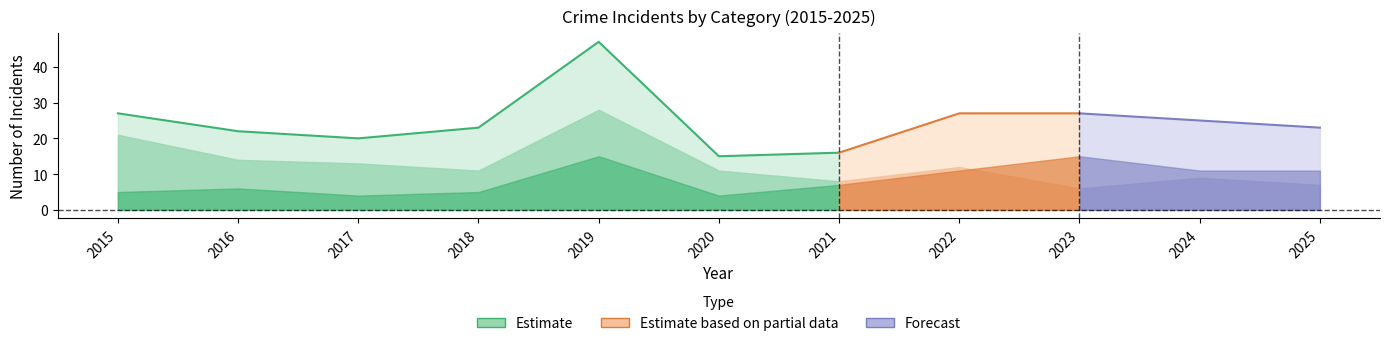

True or false: Aggravated Assault has a value of 2 at 2021.

False